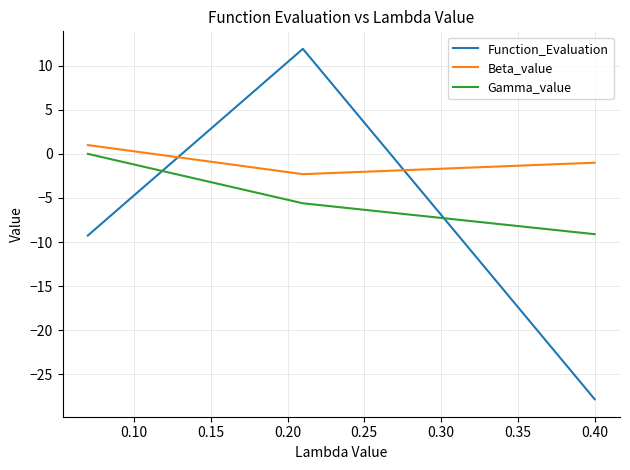

What is the highest value of the Function_Evaluation series?

11.9